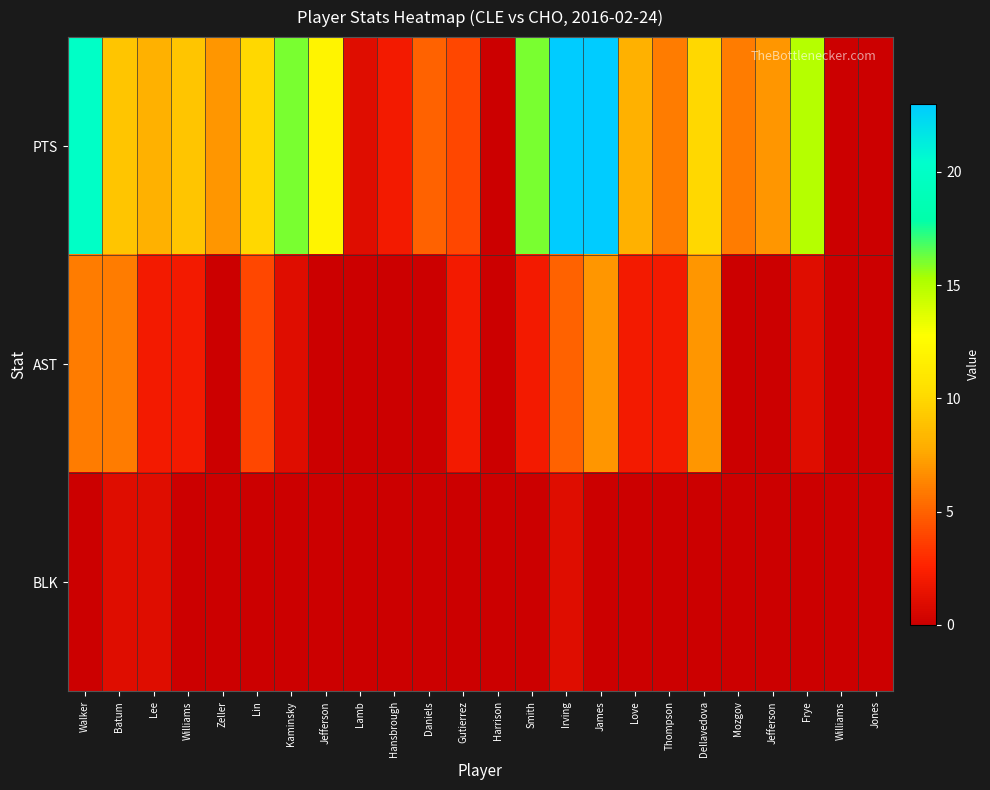

Rank the series by their average value, from lowest to highest.

BLK, AST, PTS